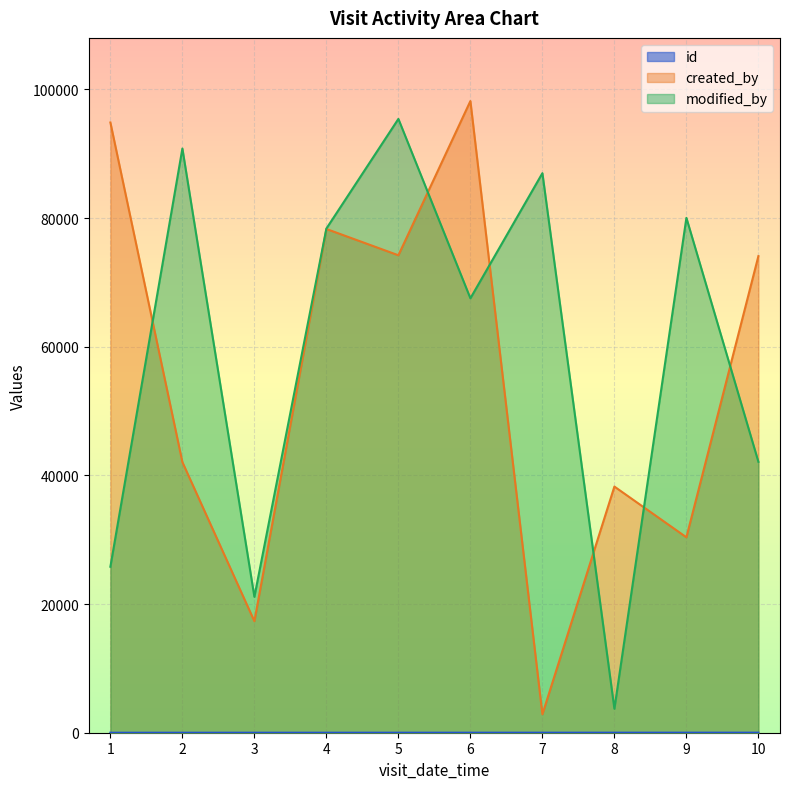

Reading left to right, extract all data points from this chart.

id: 1	2	3	4	5	6	7	8	9	10
created_by: 94862	42067	17333	78307	74219	98192	2864	38264	30379	74090
modified_by: 25802	90813	21125	78373	95416	67531	86980	3728	80038	42111